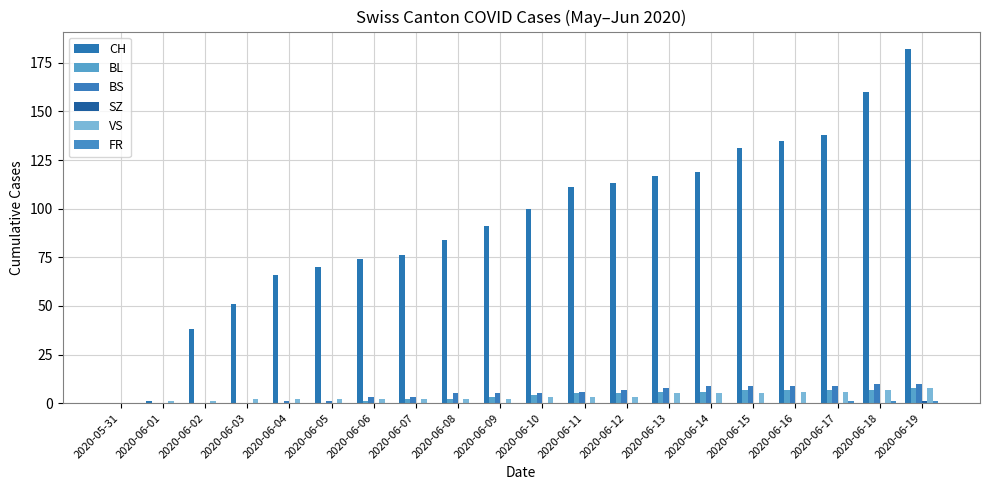

Are the bars grouped side by side (vs. stacked)?

Yes